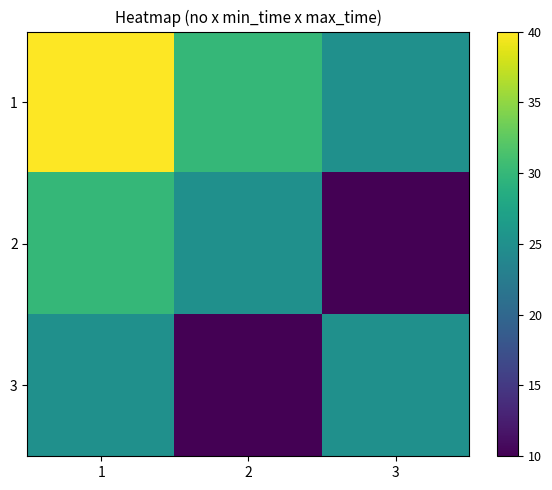

Which series has the widest spread of values?

2